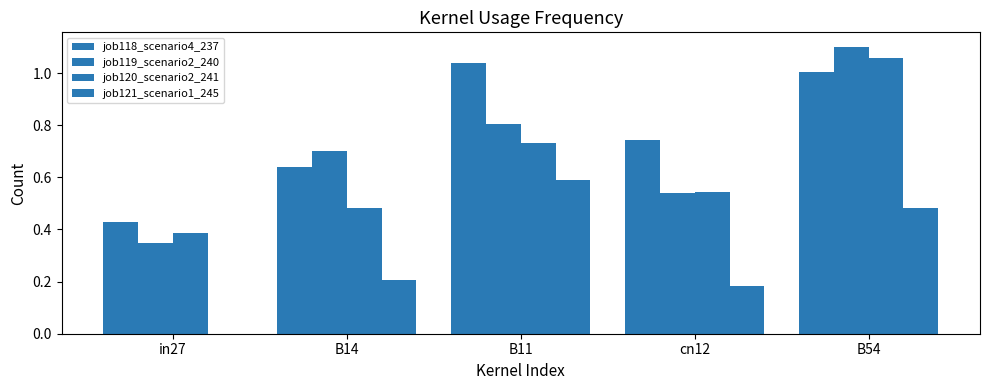

The value of job118_scenario4_237 at in27 is 0.4. True or false?

True